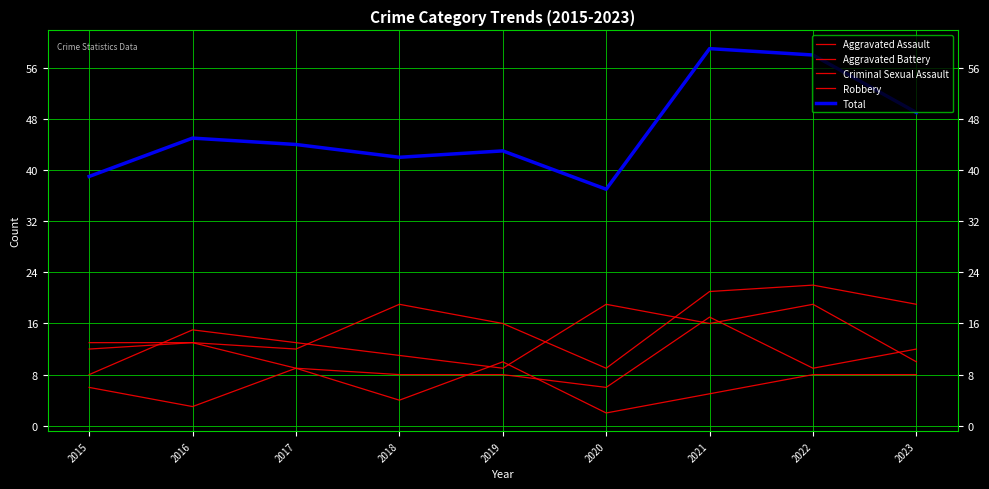

Reading right to left, list all the values displayed in this chart.

Aggravated Assault: 19	22	21	9	16	19	12	13	12
Aggravated Battery: 12	9	17	6	8	8	9	13	13
Criminal Sexual Assault: 8	8	5	2	10	4	9	3	6
Robbery: 10	19	16	19	9	11	13	15	8
Total: 49	58	59	37	43	42	44	45	39